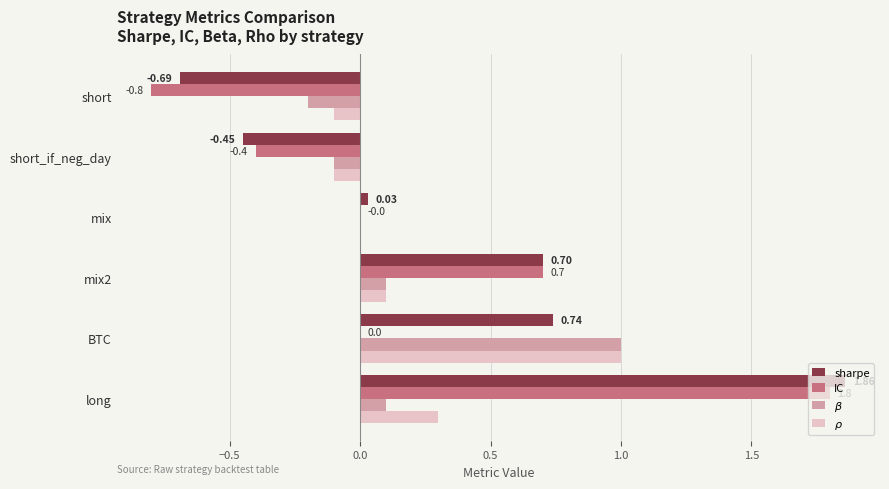

Which series has the largest total across all categories?

sharpe